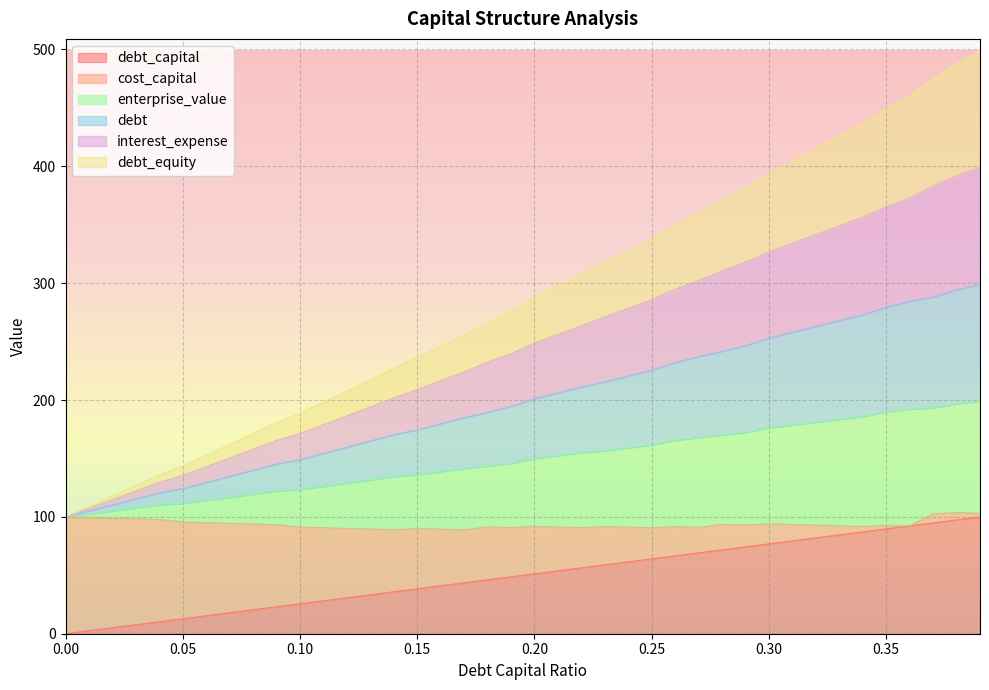

Between 0.35 and 0.39, which series saw the biggest shift?

interest_expense